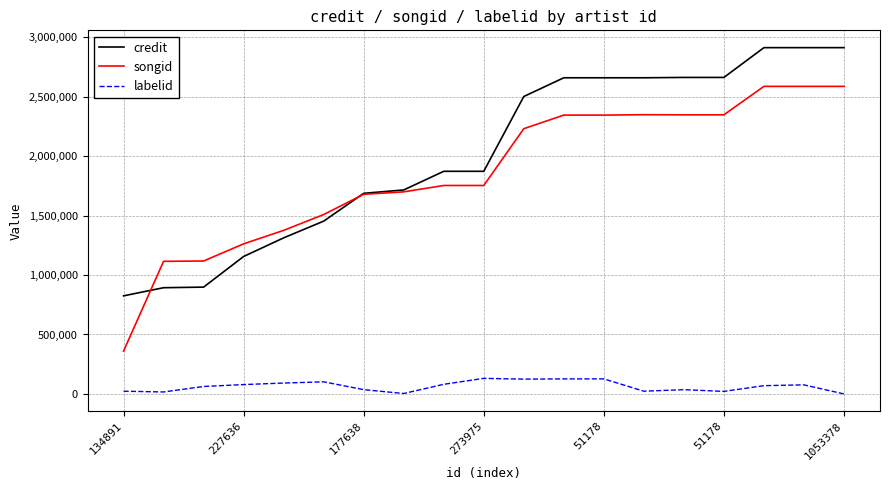

How many values in the labelid series are below 69422?

9